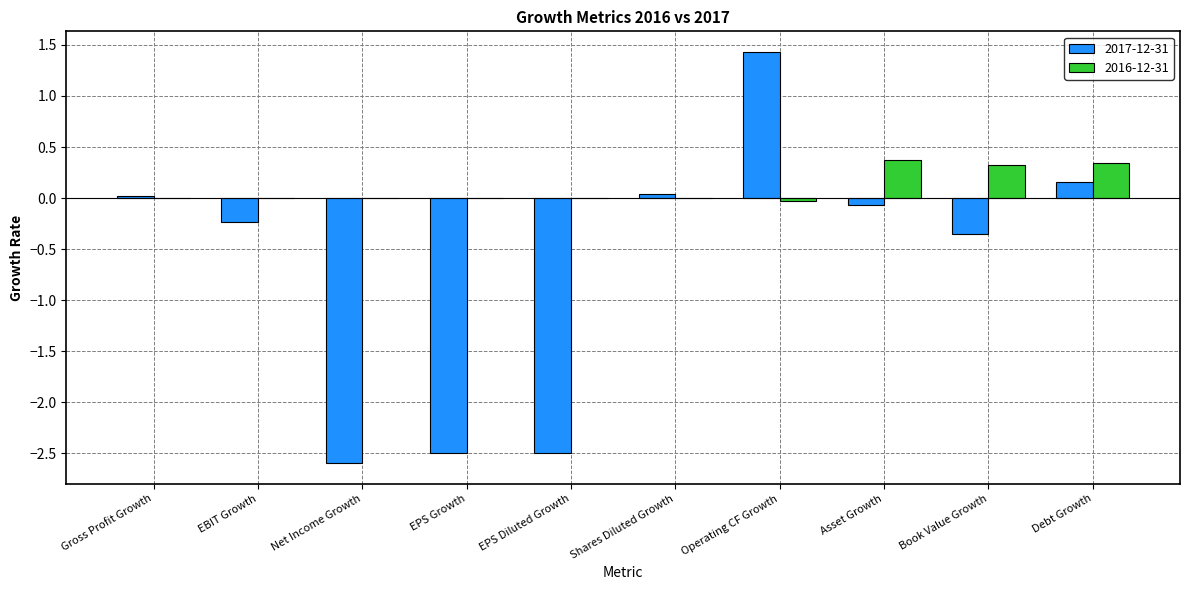

Is the value of 2017-12-31 at Asset Growth greater than the value of 2016-12-31 at Asset Growth?

No